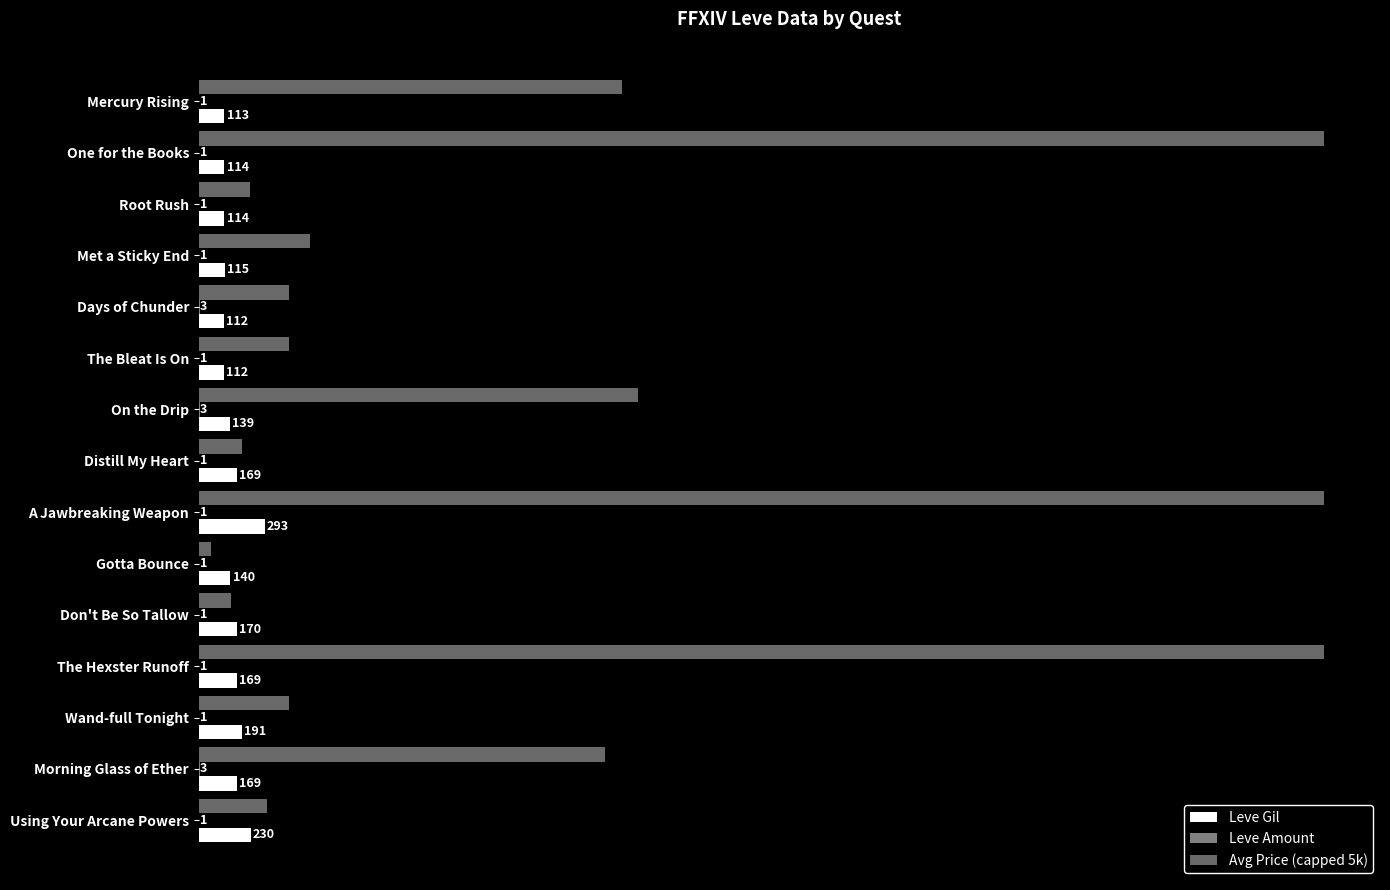

What is the difference between the maximum and second lowest values in the Avg Price (capped 5k) series?

4855